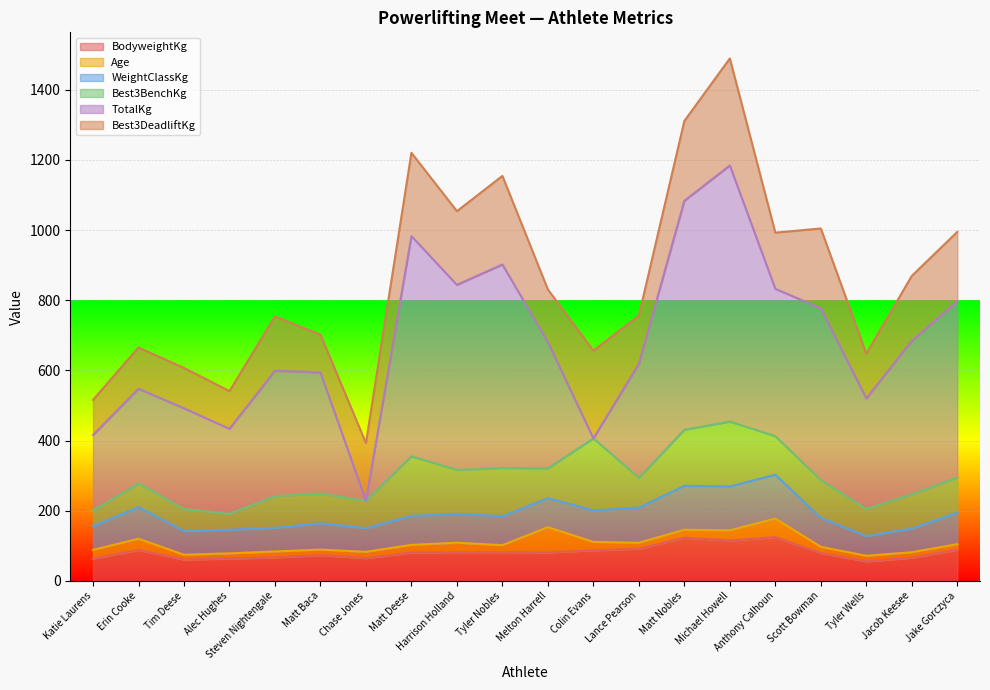

What is the average value of the Best3BenchKg series?

105.9